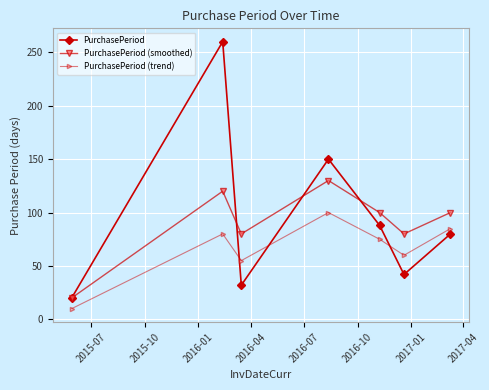

What is the maximum value shown in the chart?

260